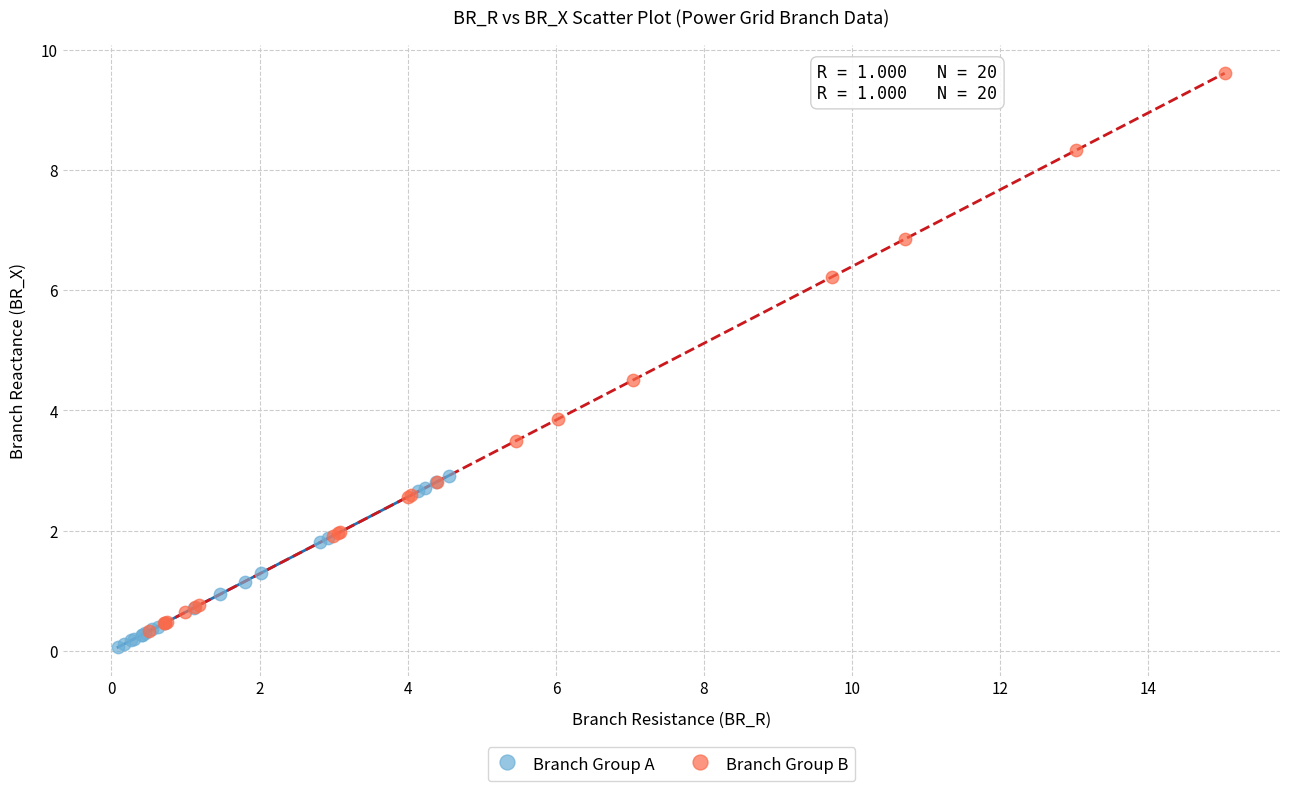

Which series reaches the minimum Y coordinate?

Branch Group A